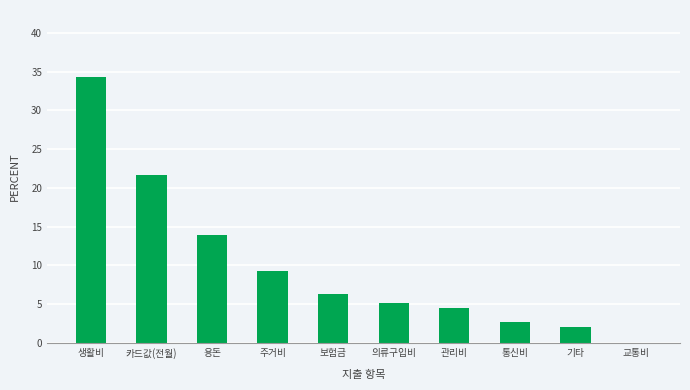

At which label is the value closest to 17?

용돈